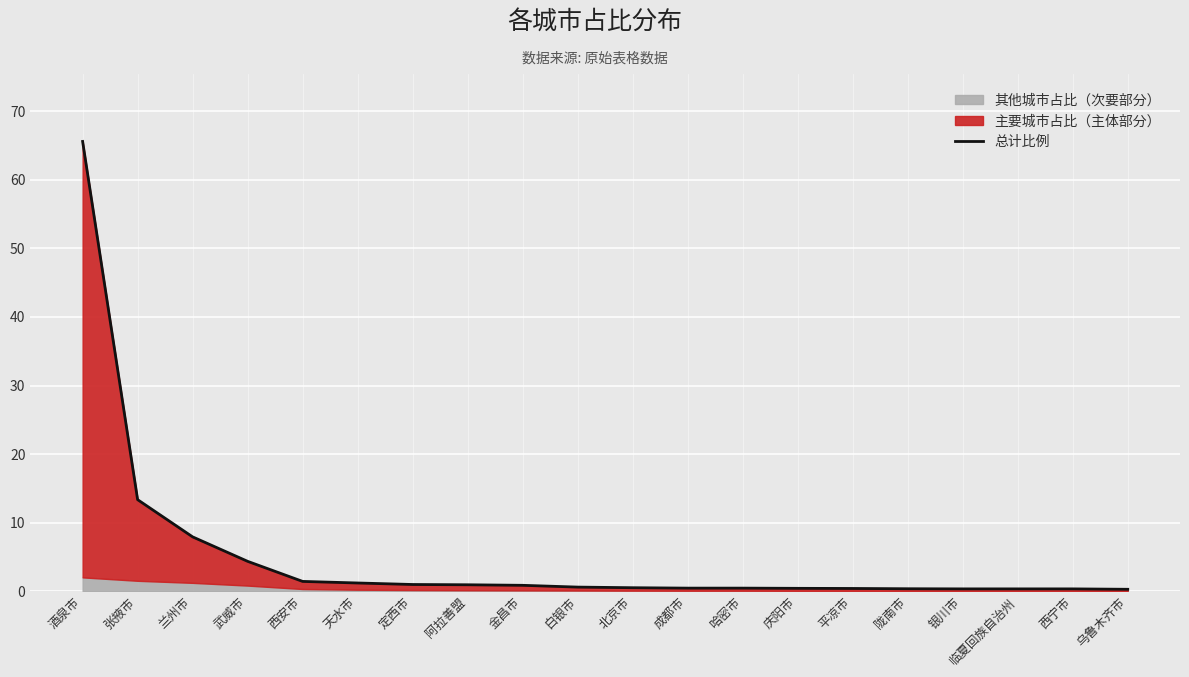

What is the value of the 14th point from the left?

0.4